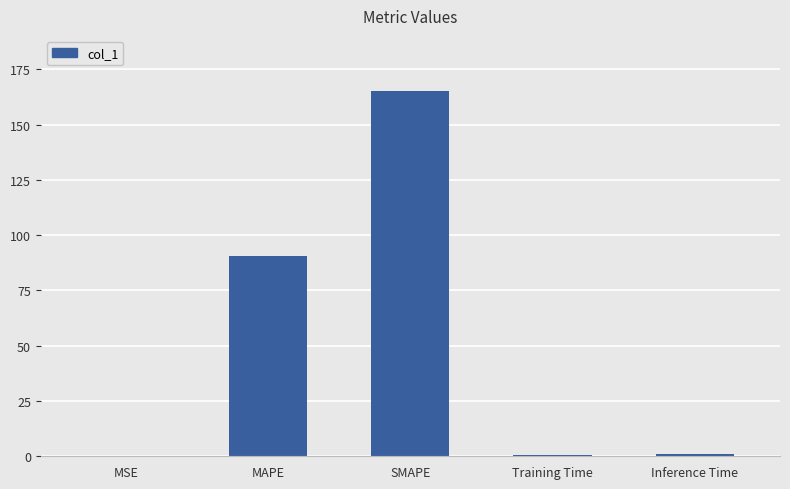

What is the sum of the values at MSE and Inference Time?

1.0